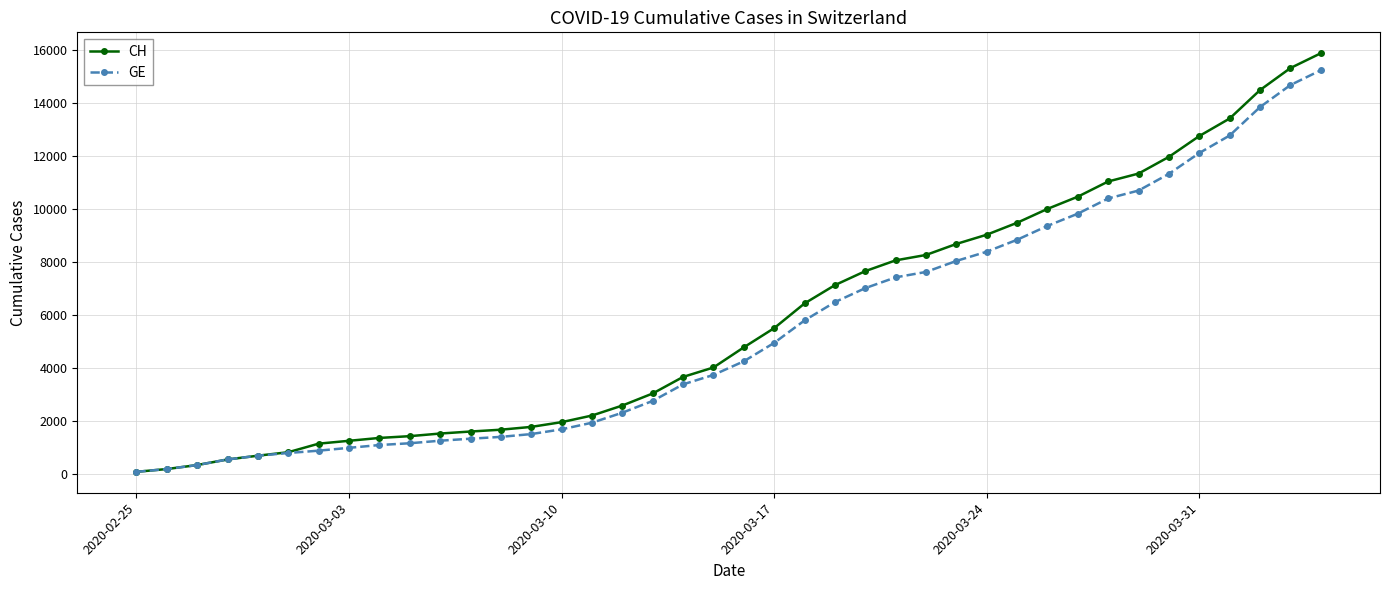

Which series has the widest spread of values?

CH